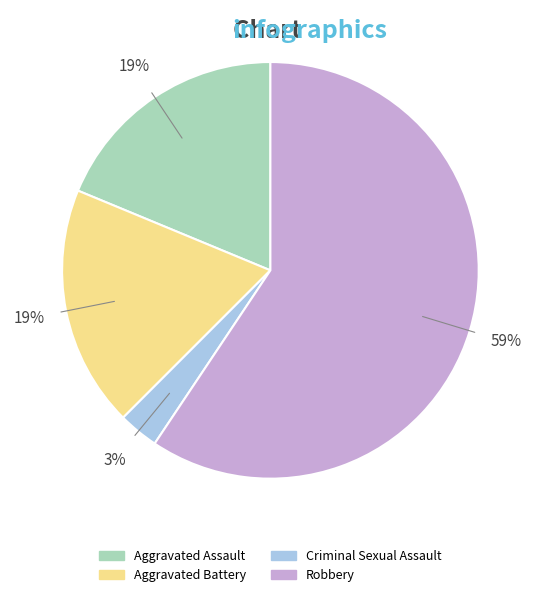

How many slices are in this pie chart?

4